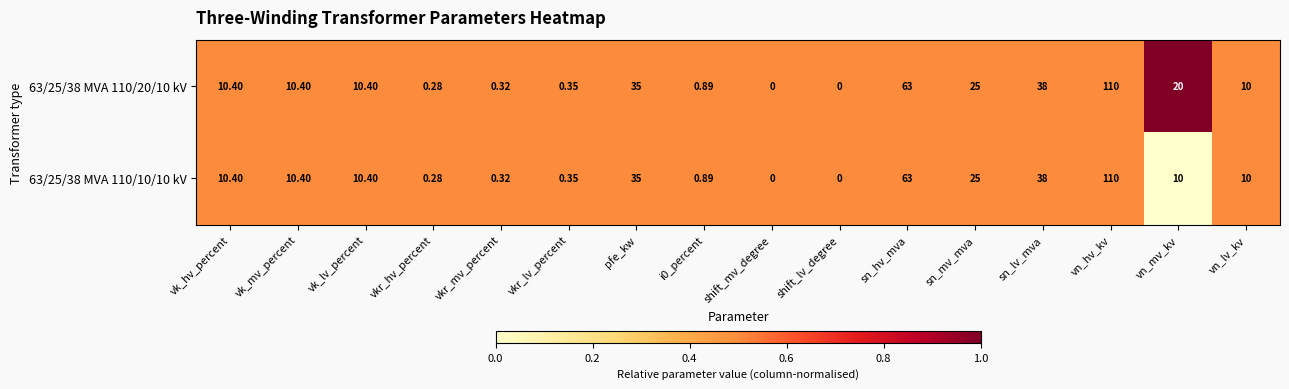

Which category has the highest value in the 63/25/38 MVA 110/10/10 kV series?

vn_hv_kv